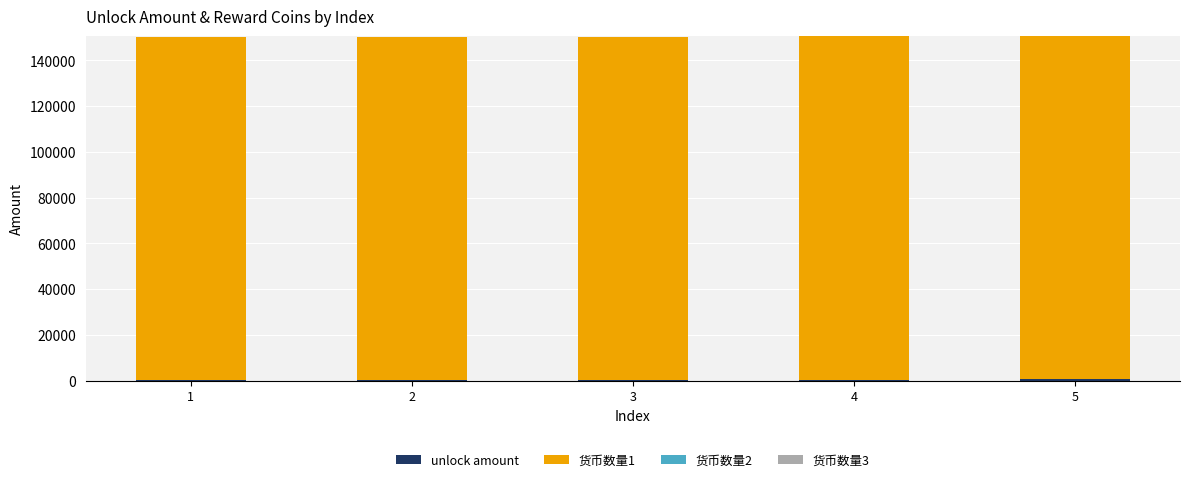

Which series has the largest total across all categories?

货币数量1